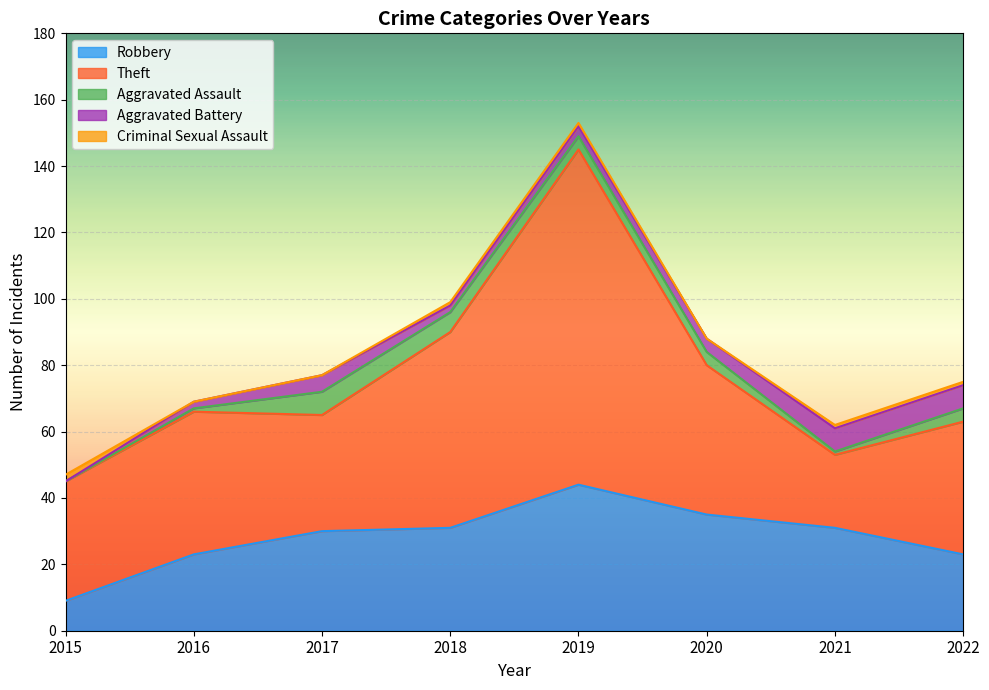

Which series has the widest spread of values?

Theft